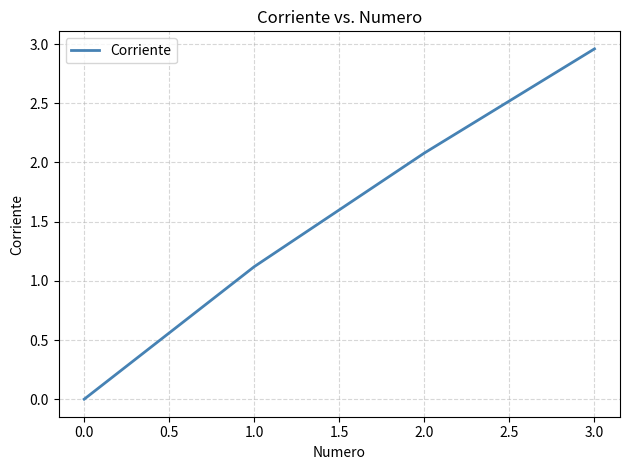

The value at 2.0 is 3.6. True or false?

False